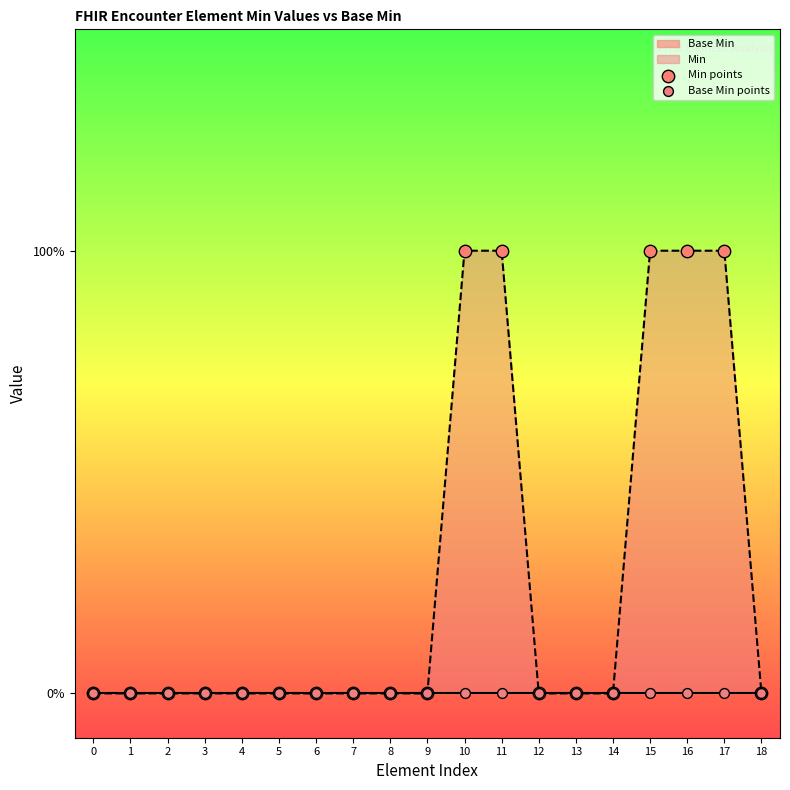

Which series has the largest total across all categories?

Min points